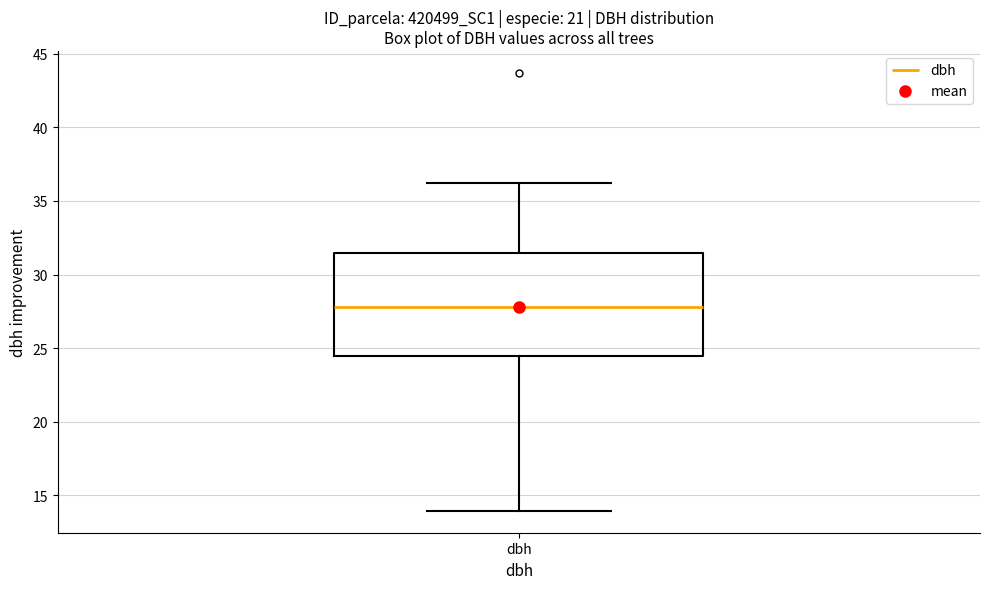

Where does the upper whisker of the box for dbh end on the y-axis? The values are not printed on the chart, so give them approximately, as read against the axis.

36.0